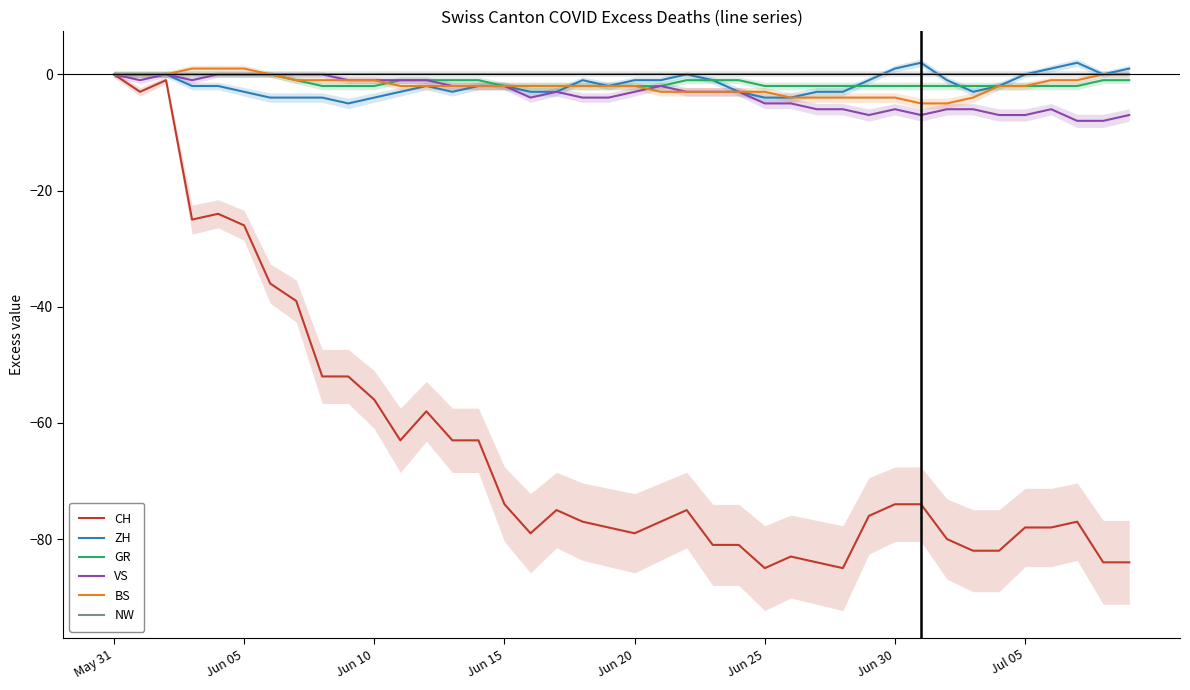

At which category is the sum across all series the highest?

May 31